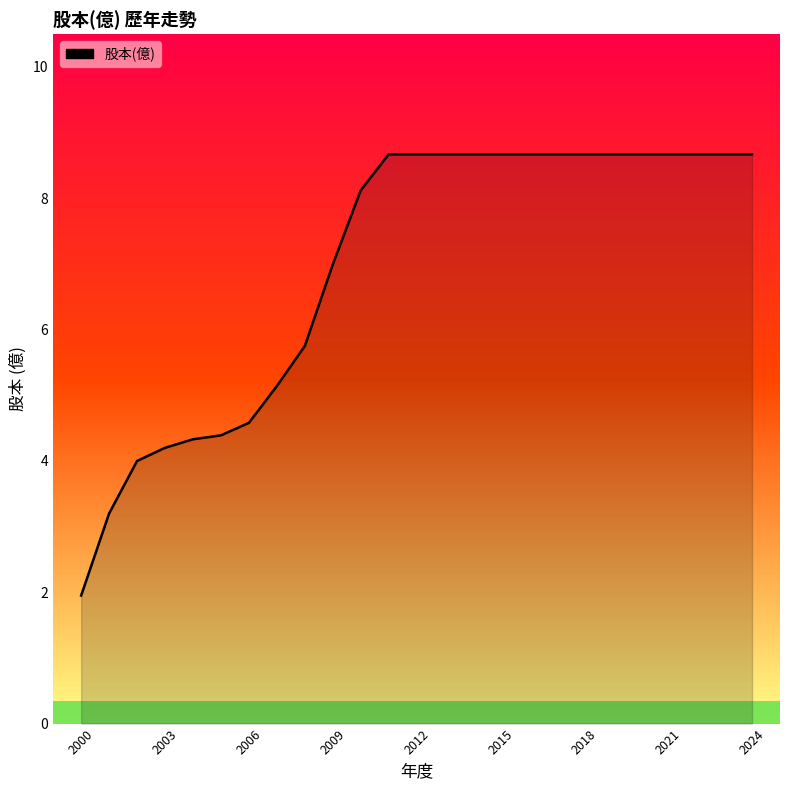

Which category has the highest value across all series?

2024